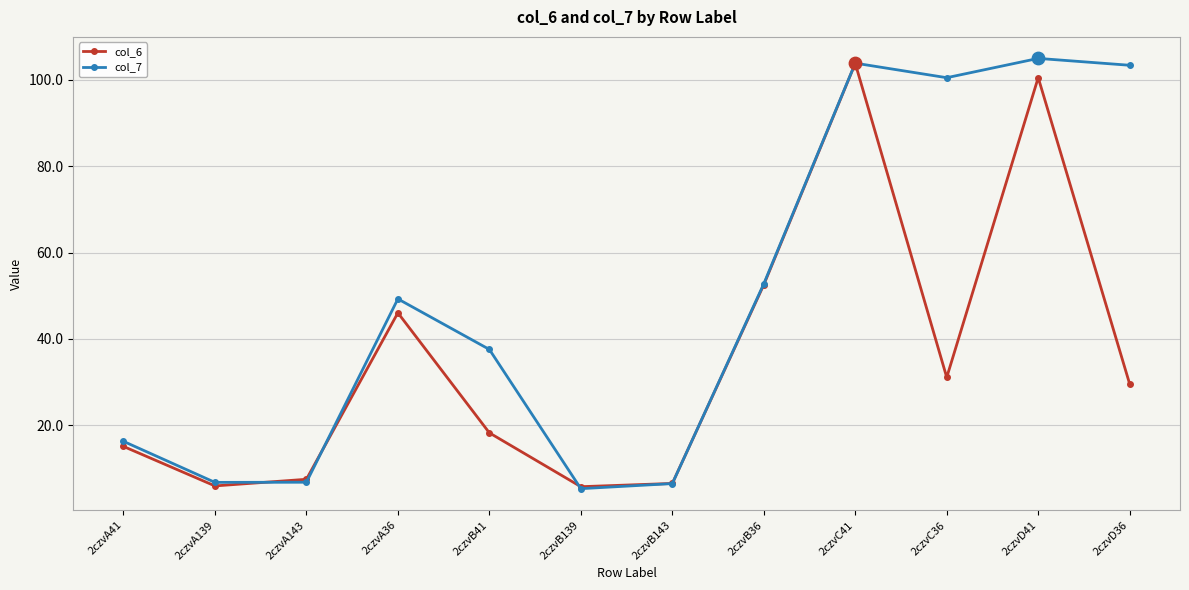

Between 2czvB36 and 2czvC36, which series saw the biggest shift?

col_7